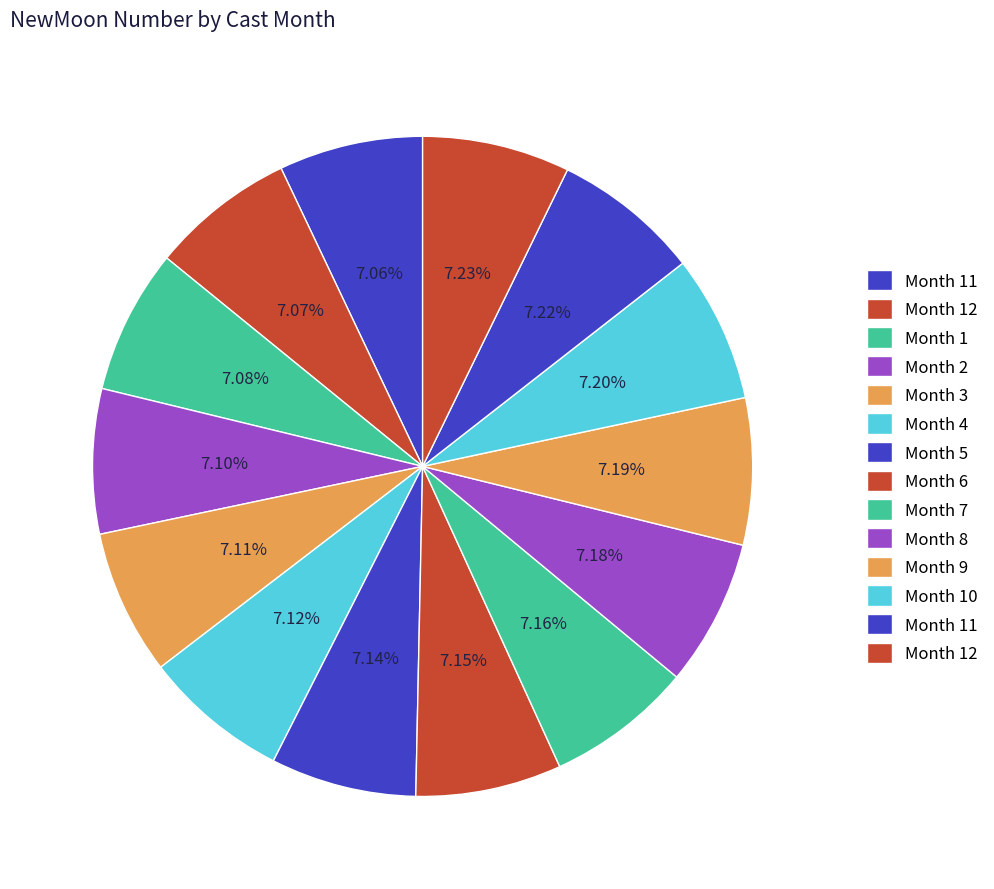

Count the number of slices in the pie.

14